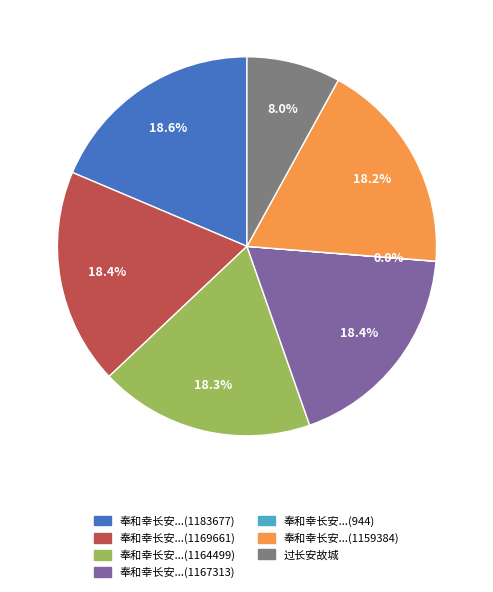

Approximately how many times larger is the value at 奉和幸长安...(1183677) compared to 奉和幸长安...(1164499)?

1.0